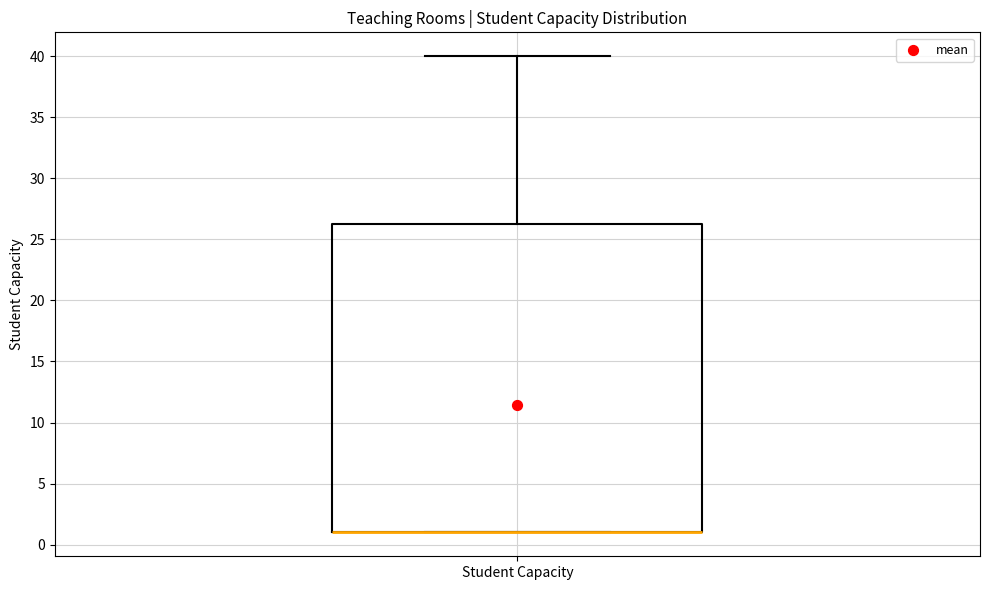

Read this box plot against the y-axis: the position of the median line, the range covered by the box, and the ends of both whiskers. The values are not printed on the chart, so give them approximately, as read against the axis.

median 1.0 (drawn on the box's lower edge), box 1.0 to 26.5, whiskers 1.0 to 40.0